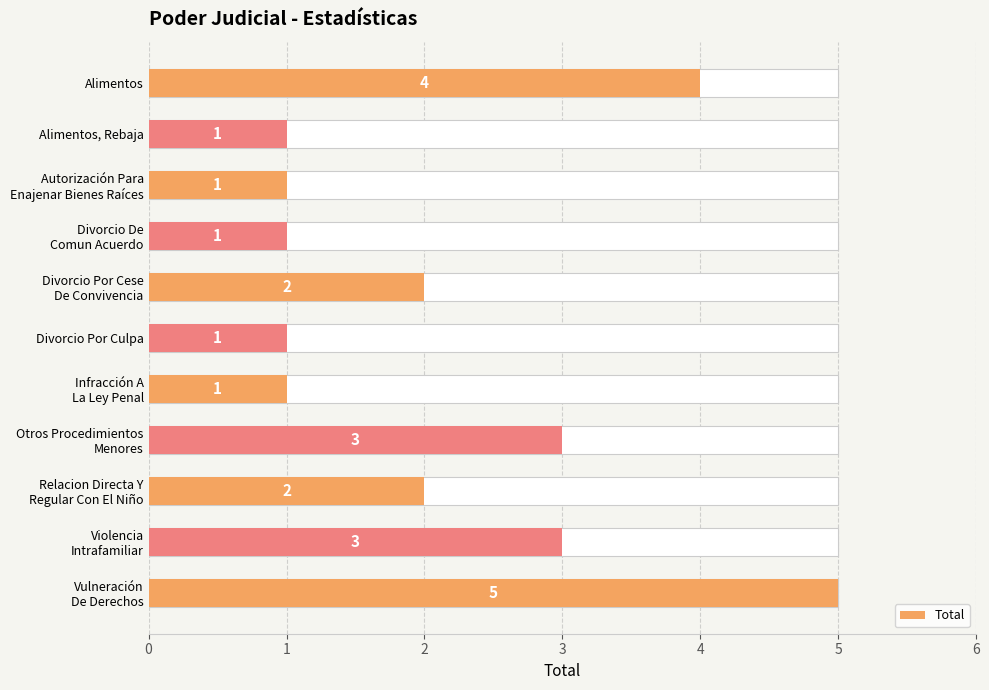

True or false: the data shows 0 at Autorización Para Enajenar Bienes Raíces.

False